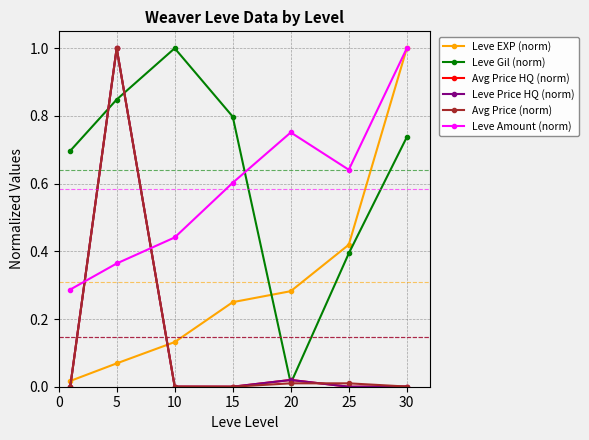

Does the chart have visible grid lines?

Yes